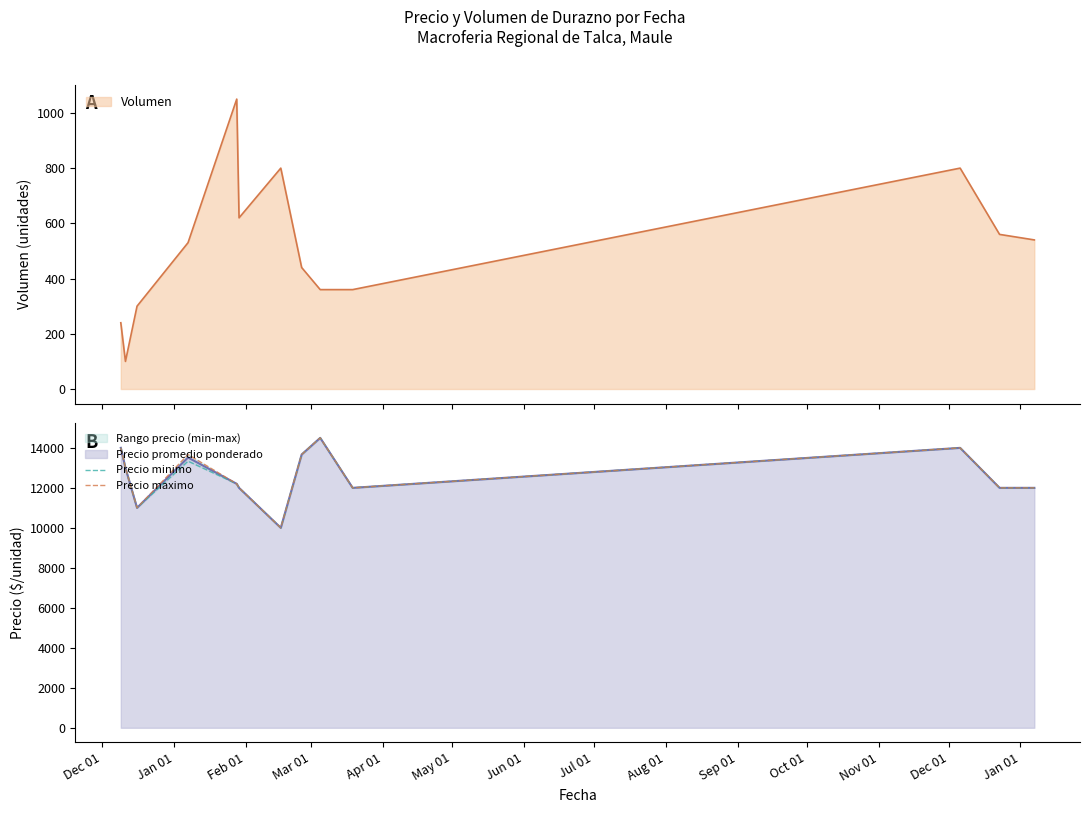

At how many categories does at least one series exceed 10534?

12